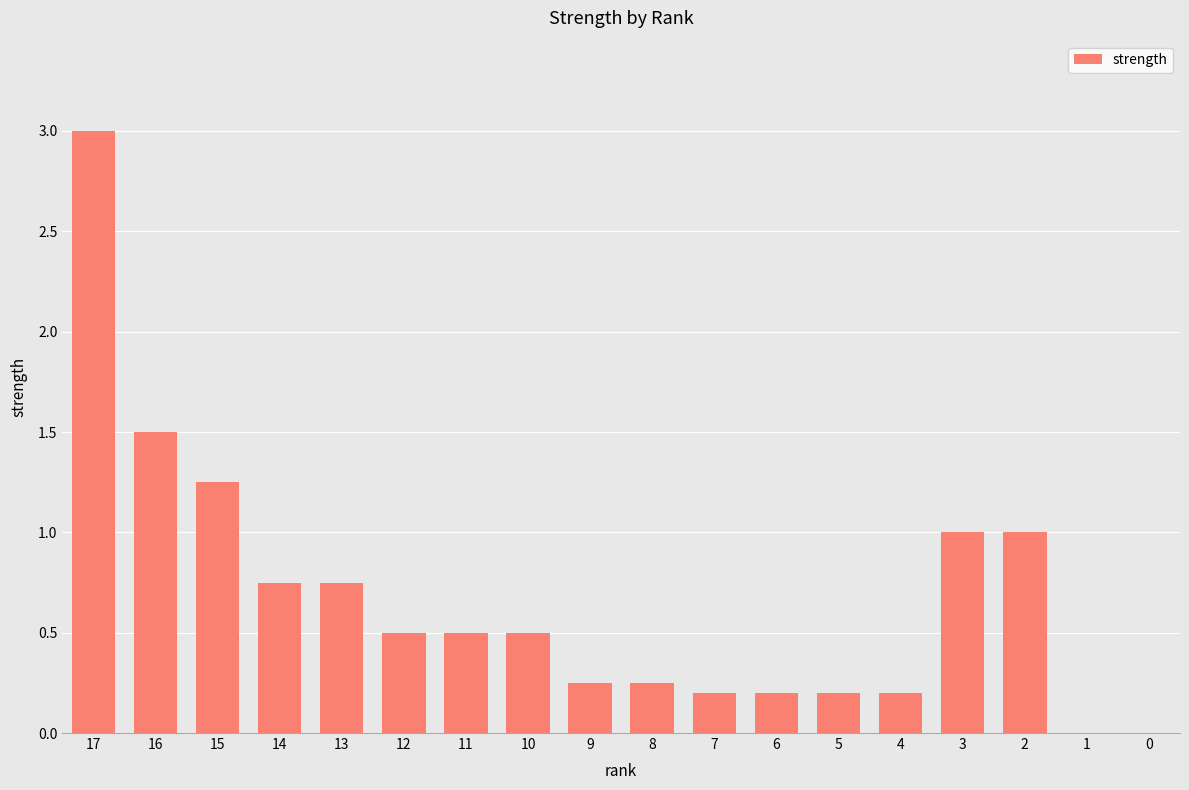

What is the greatest value displayed?

3.0